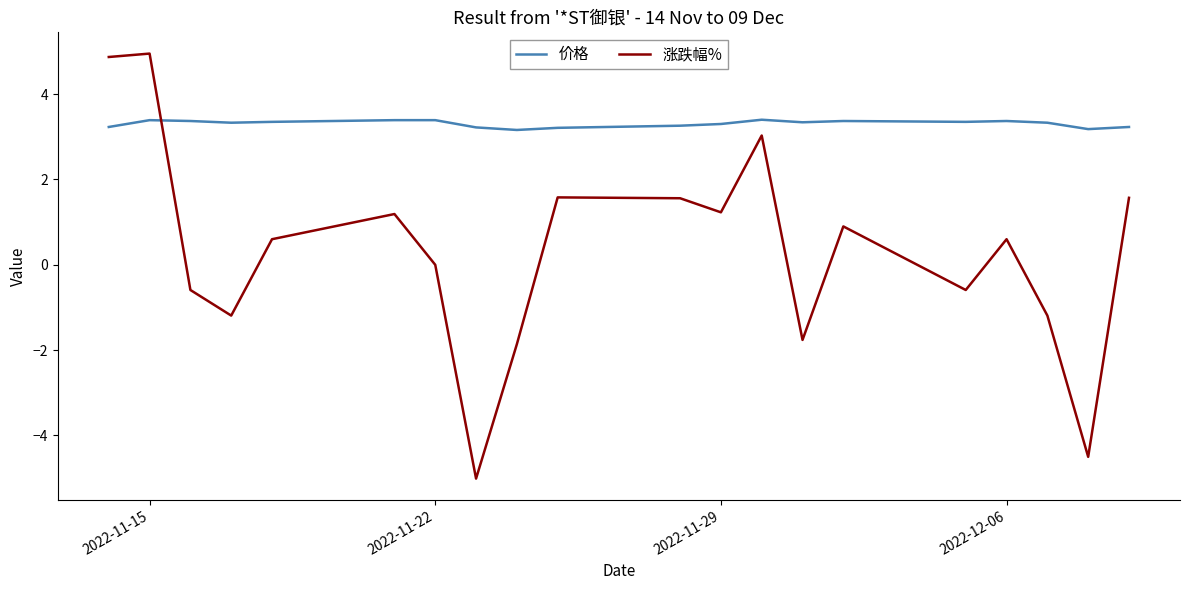

Which series has the largest total across all categories?

价格